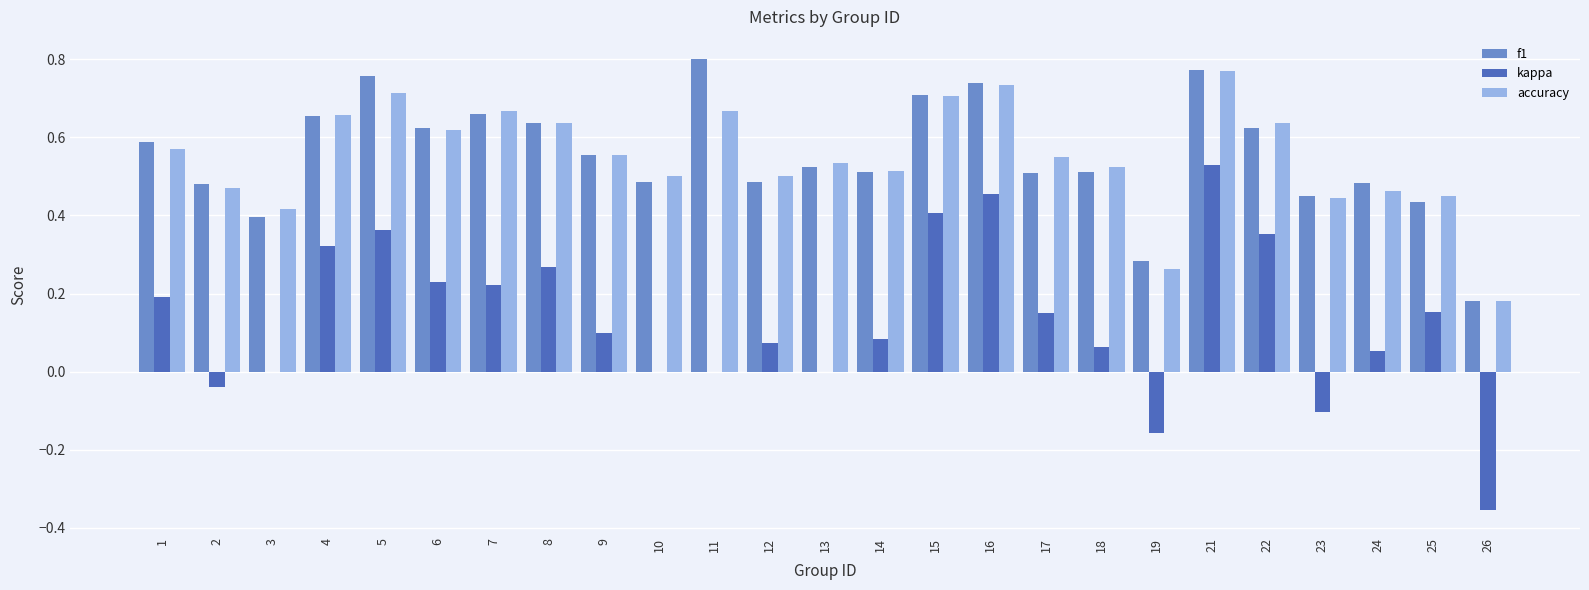

What is the total value across all series at 2?

0.9